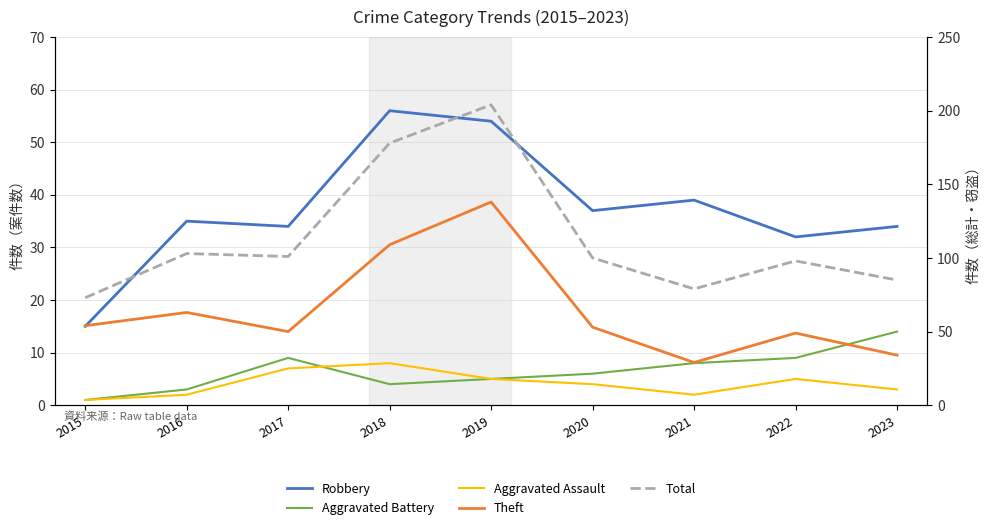

In Theft, how many points are higher than both neighbors (excluding endpoints)?

3